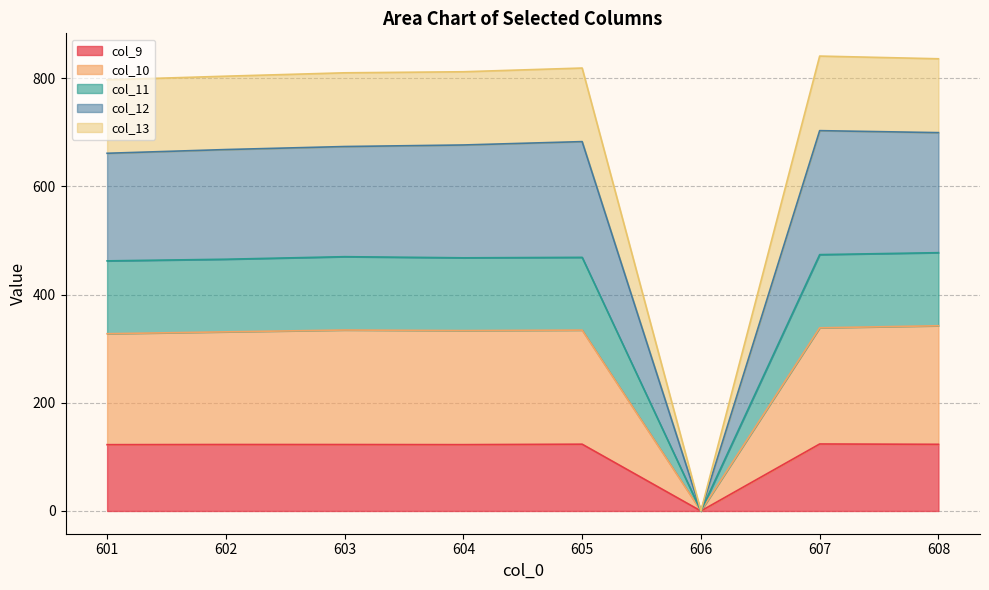

At which category is the sum across all series the highest?

607